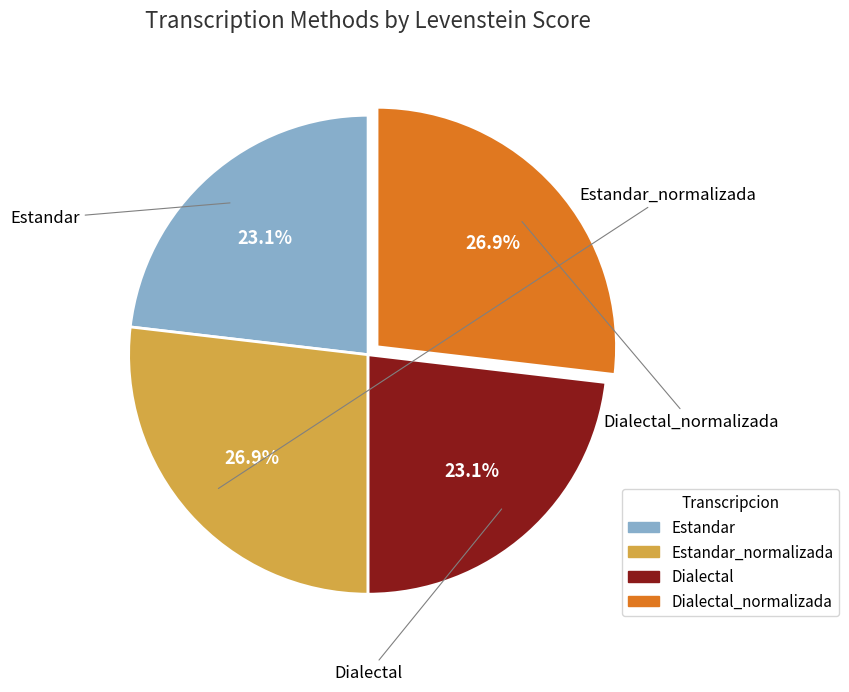

Is there a majority slice in this chart?

No